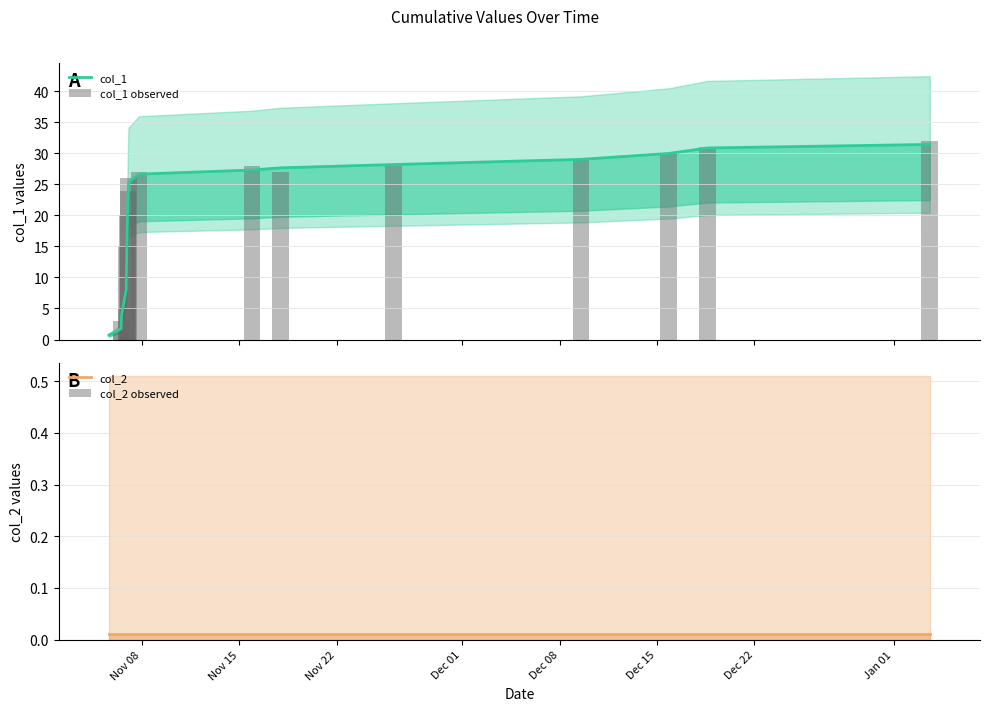

Is the value of col_2 at Nov 22 greater than the value of col_1 at 10?

No